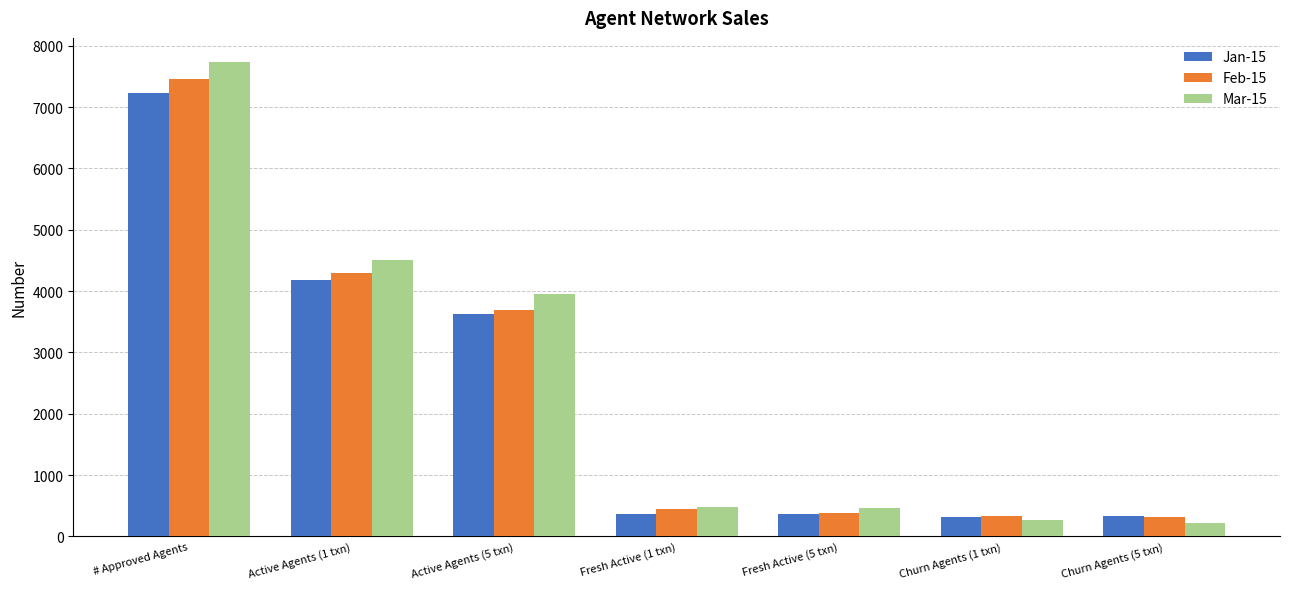

At # Approved Agents, list the series in order from largest to smallest.

Mar-15, Feb-15, Jan-15